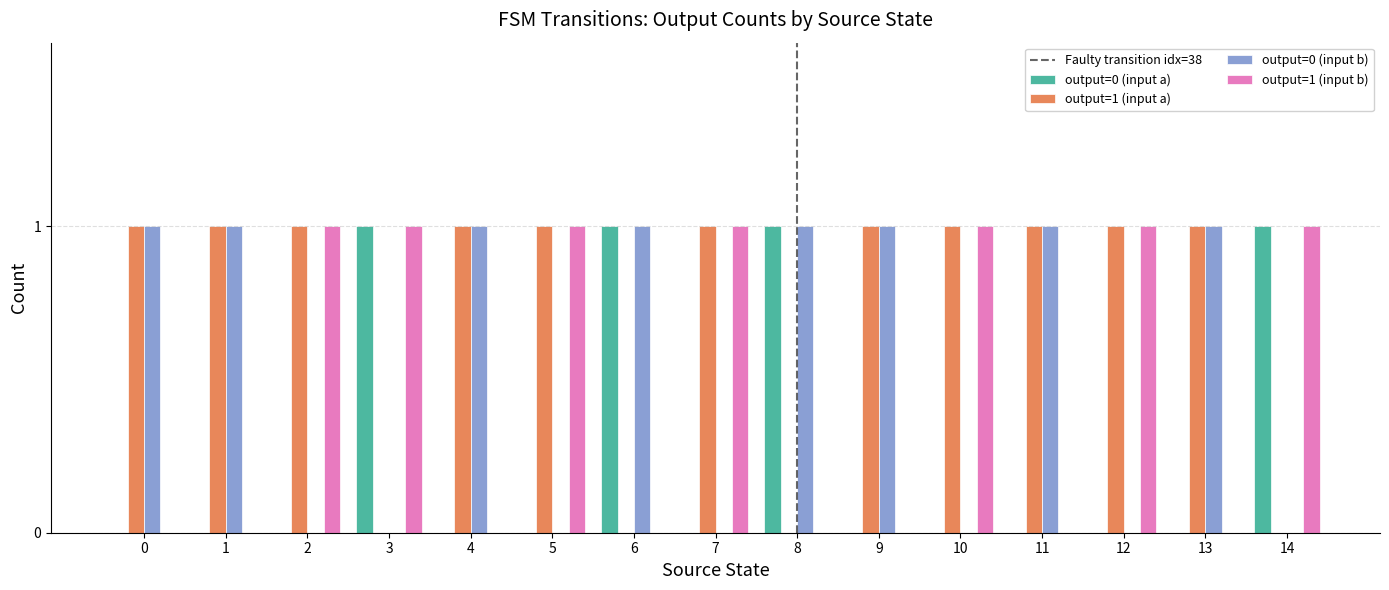

Is the value of output=0 (input a) at 1 greater than the value of output=1 (input b) at 14?

No